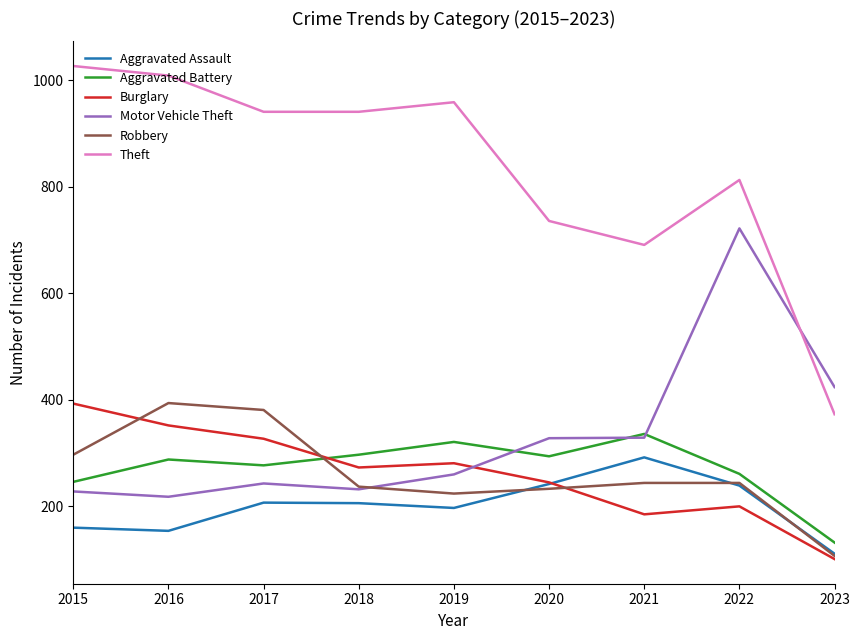

Which series has the largest total across all categories?

Theft